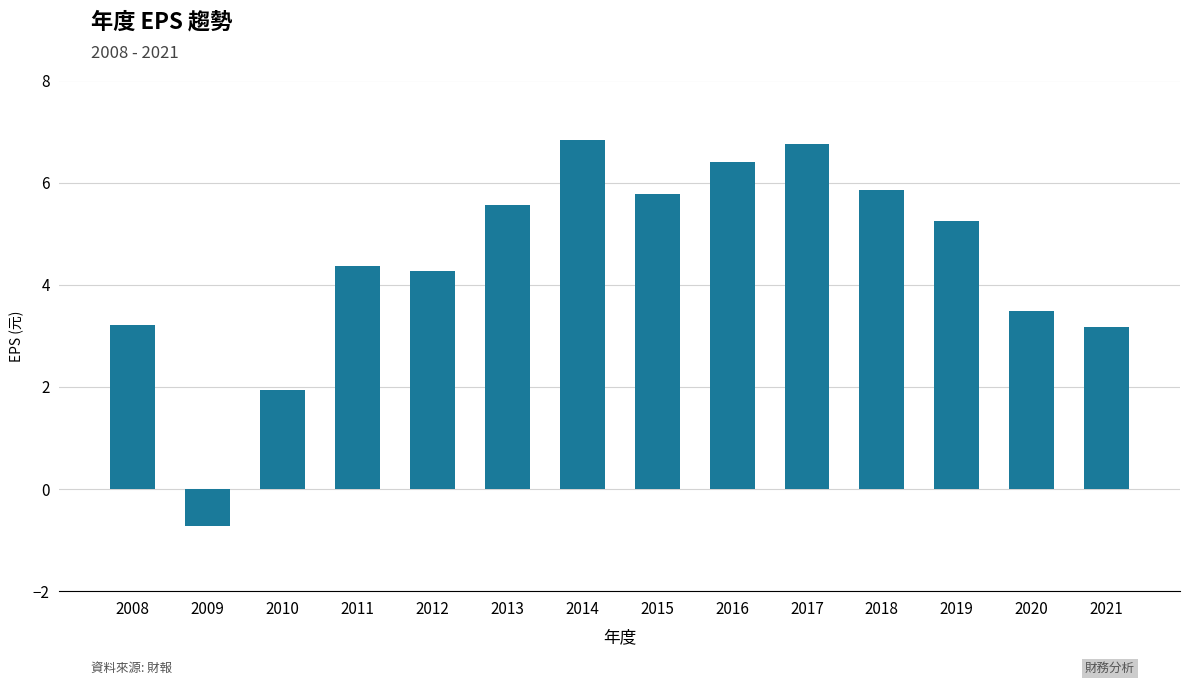

What is the sum of the values at 2021 and 2012?

7.4